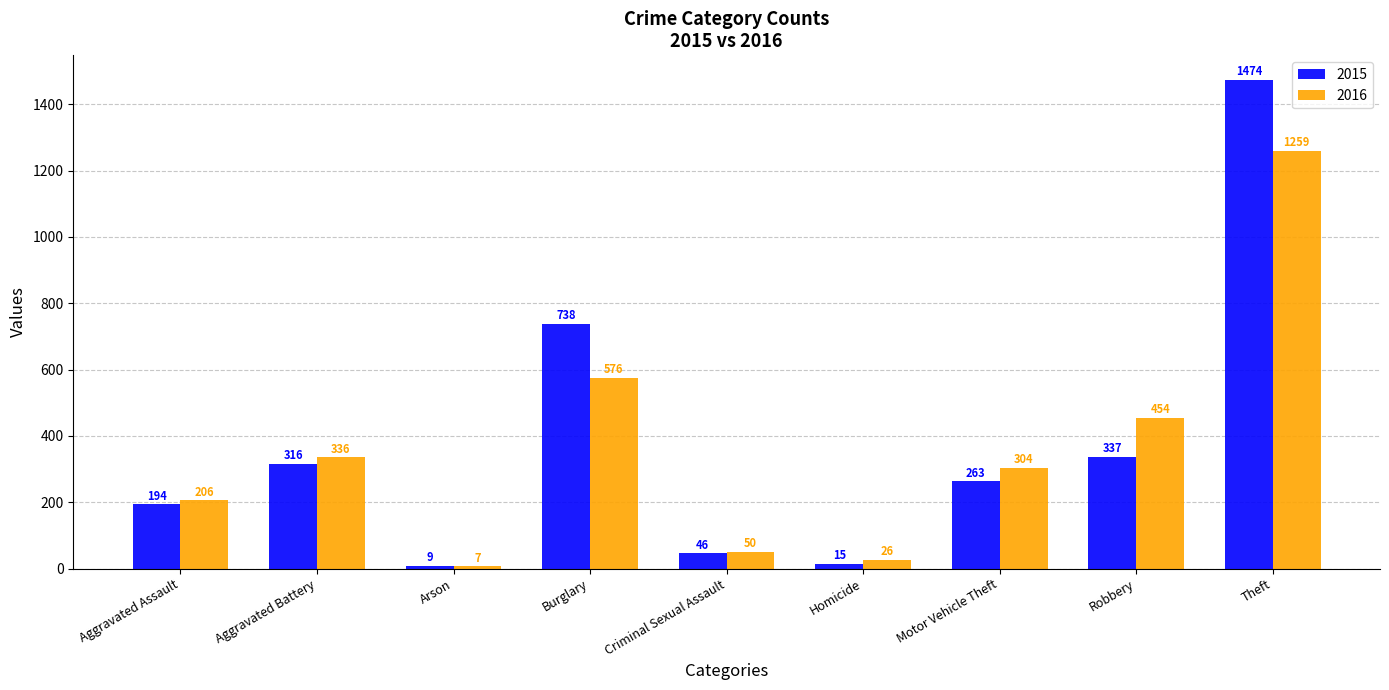

Is the value of 2015 at Criminal Sexual Assault greater than the value of 2016 at Theft?

No